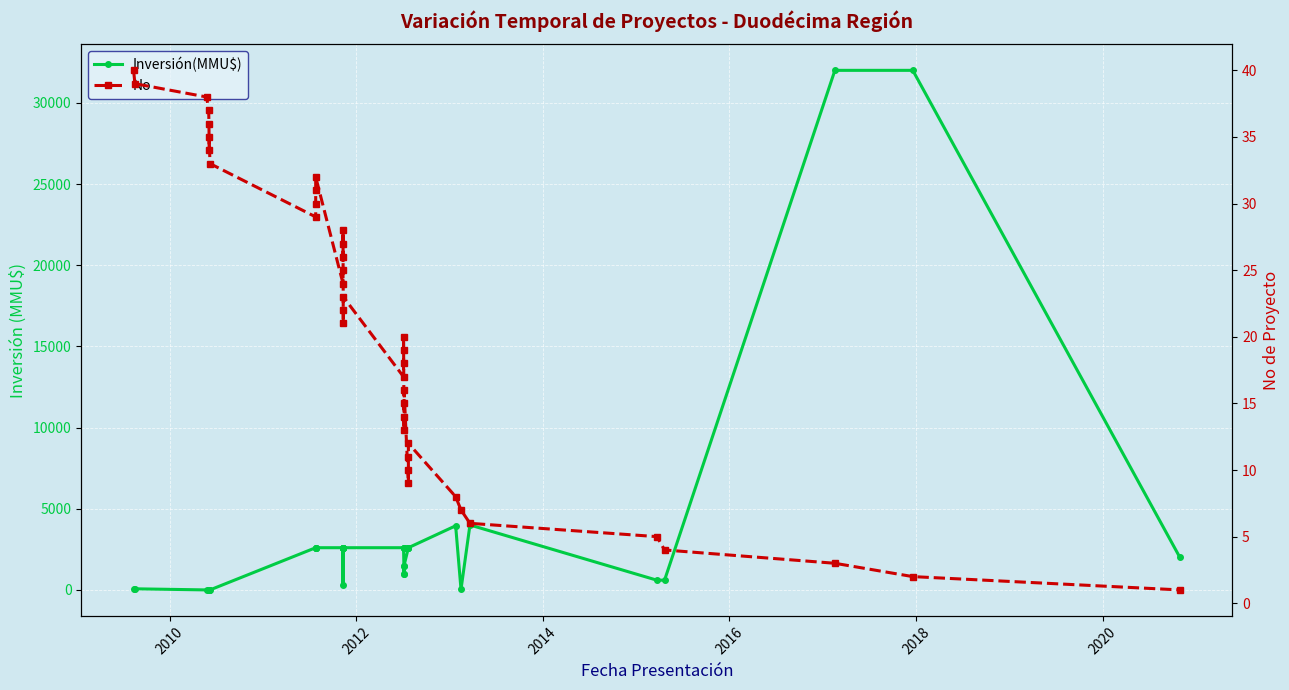

How many lines are shown in the chart?

2